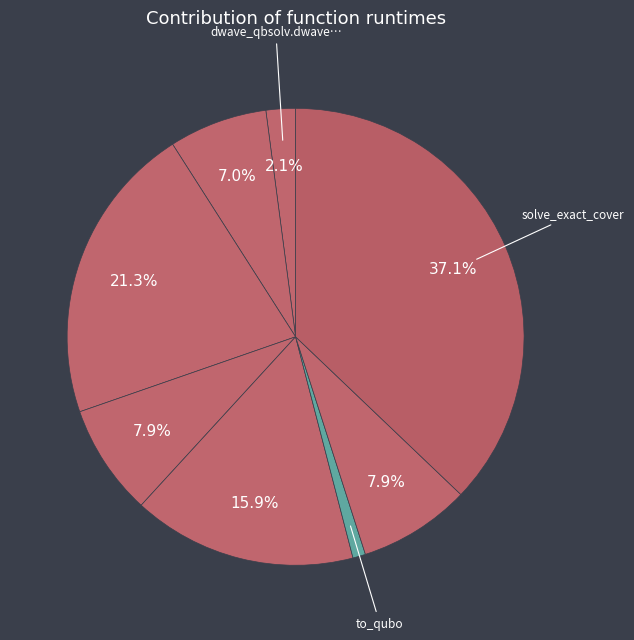

Does any single category account for the majority?

No